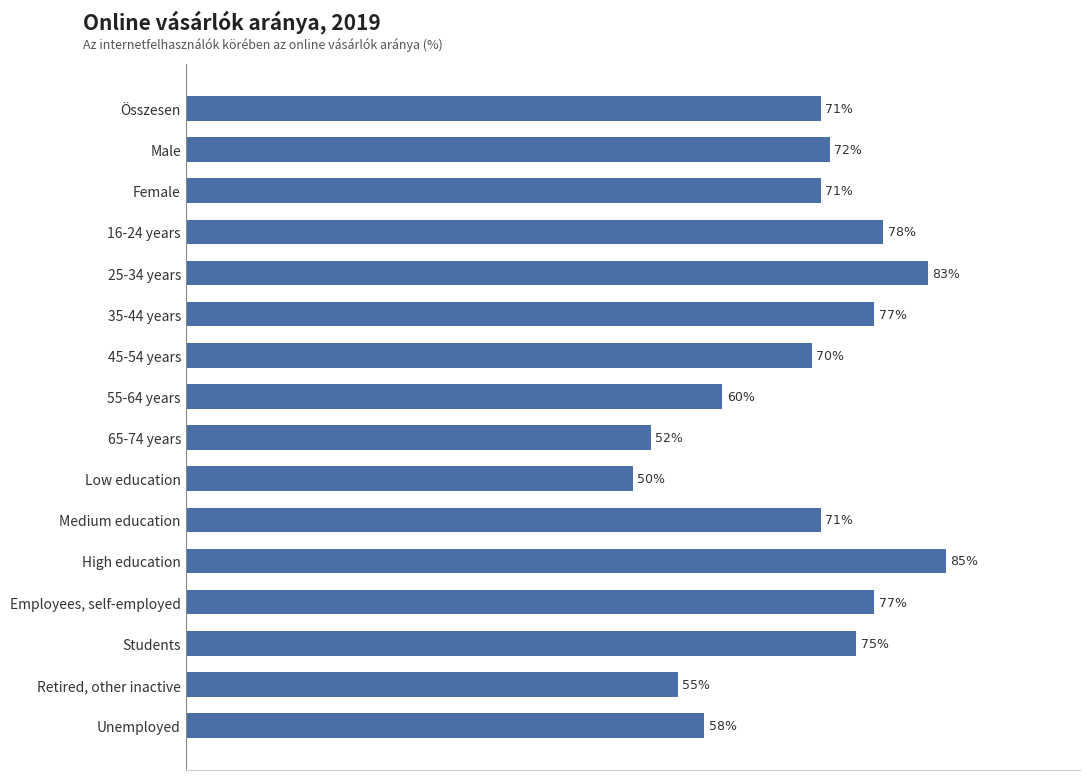

At which category does the chart reach its peak across all series?

High education